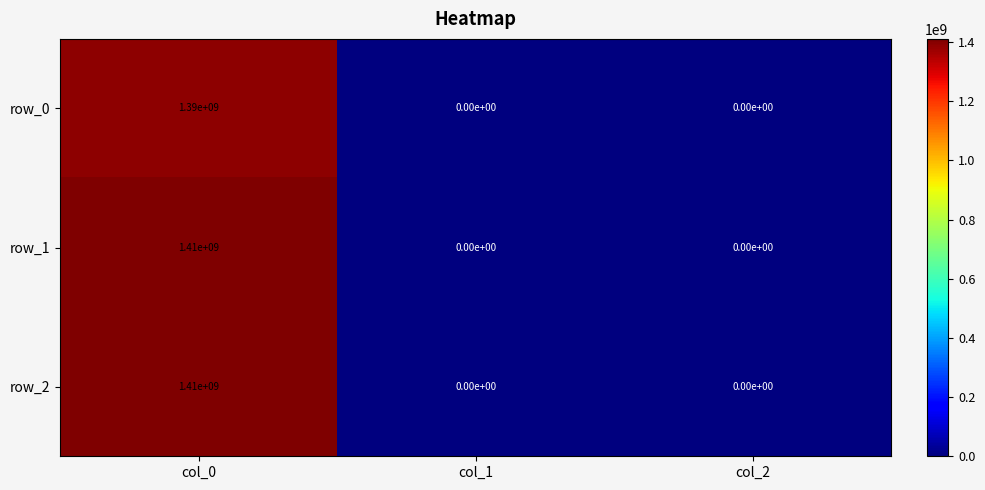

Is it true that row_0 equals 508385735 at col_1?

False